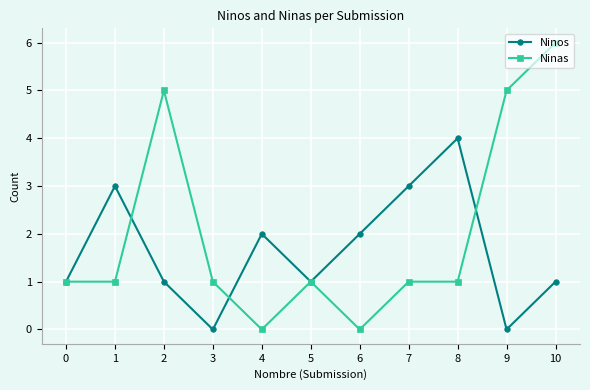

True or false: Ninas has a value of 2 at 8.

False